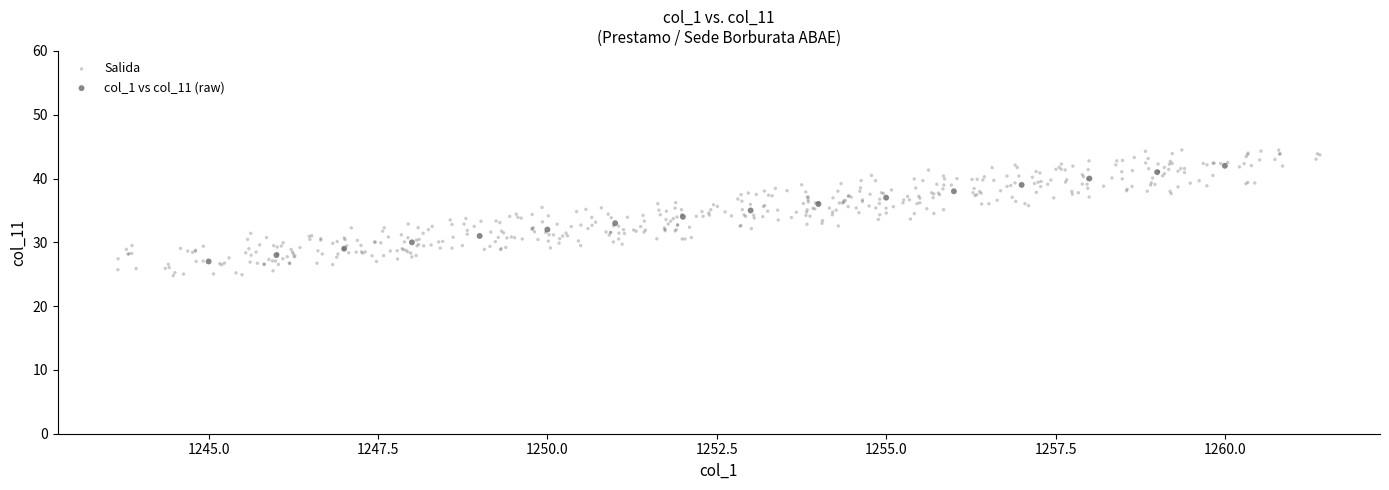

Which series contains the highest Y value?

Salida